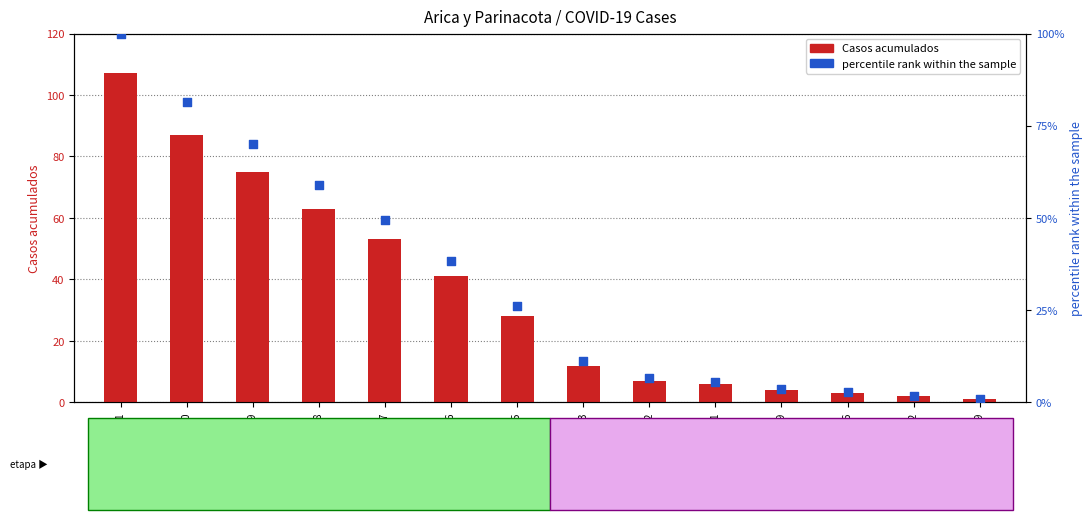

Which series contains the highest Y value?

Casos acumulados